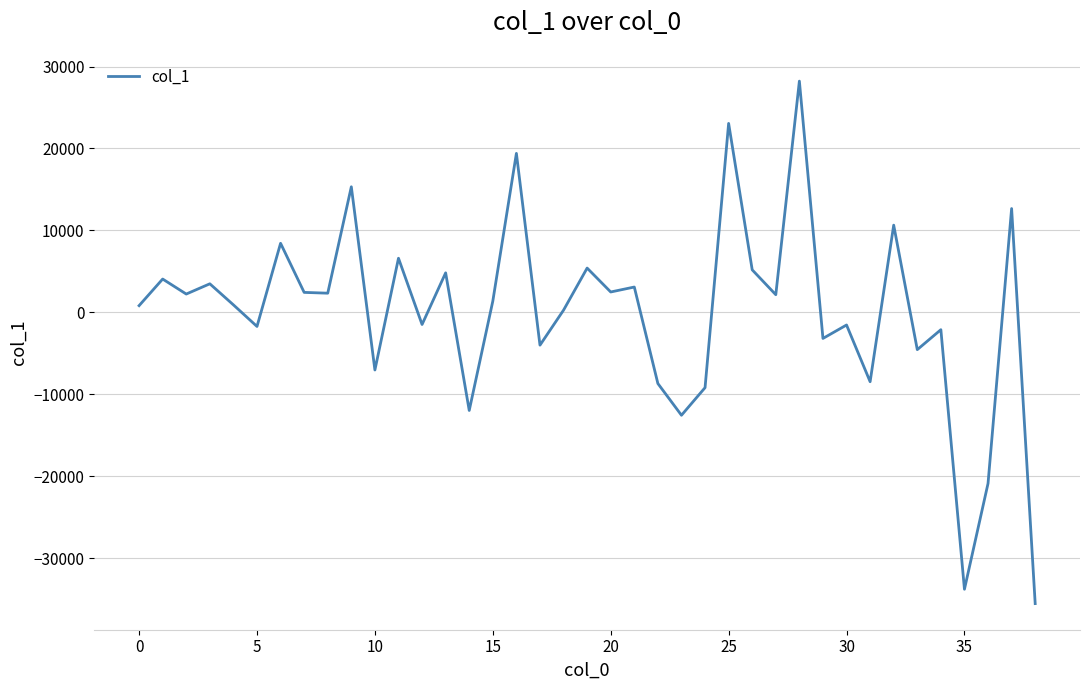

What is the maximum value shown in the chart?

28219.3